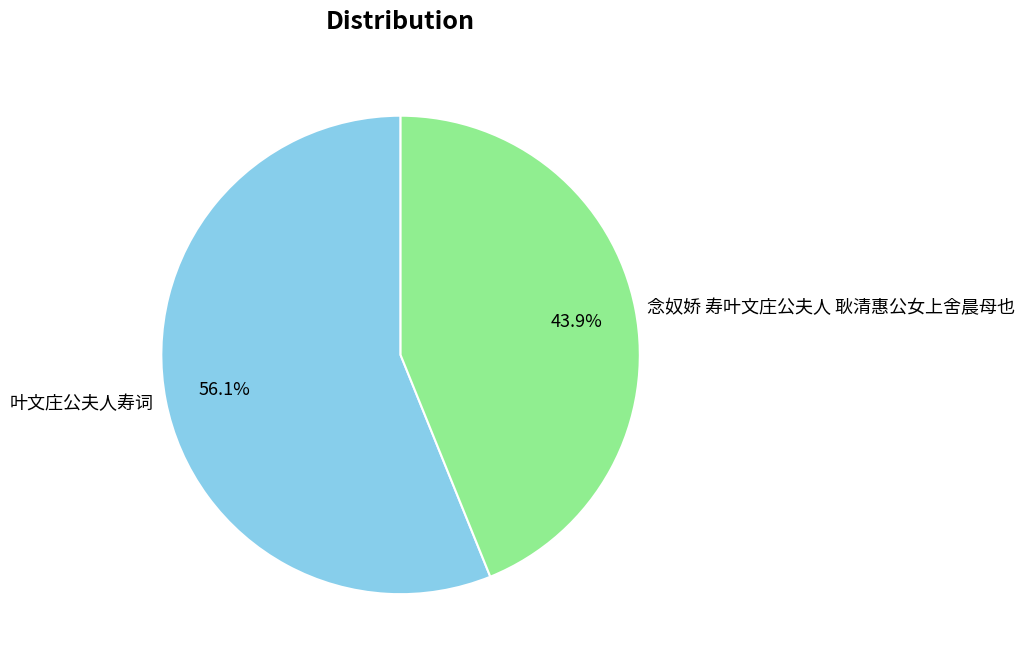

The 念奴娇 寿叶文庄公夫人 耿清惠公女上舍晨母也 slice represents 55% of the pie. True or false?

False